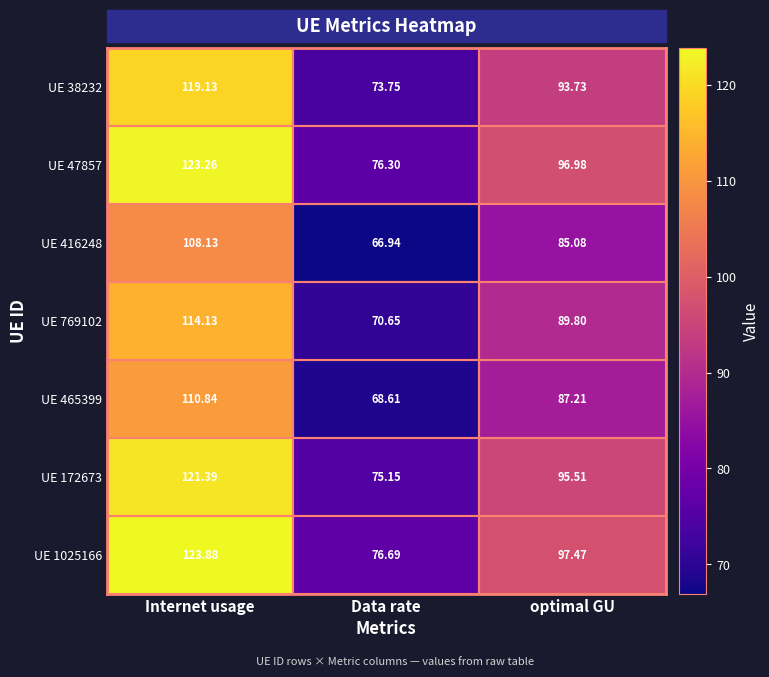

List the labels in order of UE 416248 value, largest first.

Internet usage, optimal GU, Data rate